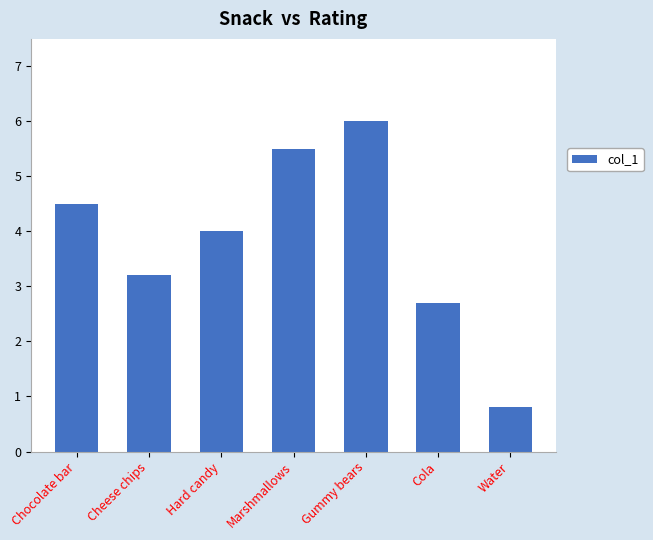

Reading left to right, list all the values displayed in this chart.

Chocolate bar=4.5	Cheese chips=3.2	Hard candy=4.0	Marshmallows=5.5	Gummy bears=6.0	Cola=2.7	Water=0.8